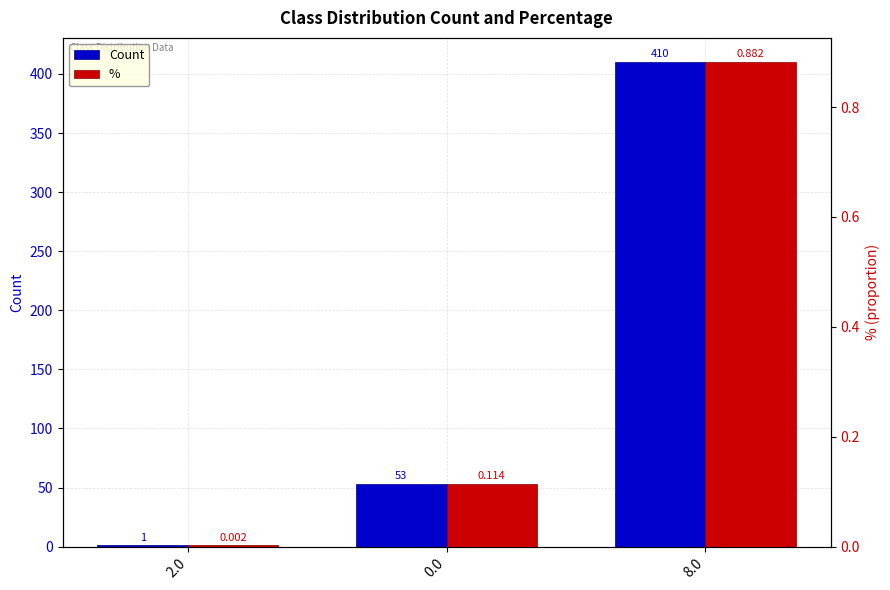

Reading right to left, list all the values displayed in this chart.

Count: 410.0	53.0	1.0
%: 0.9	0.1	0.0